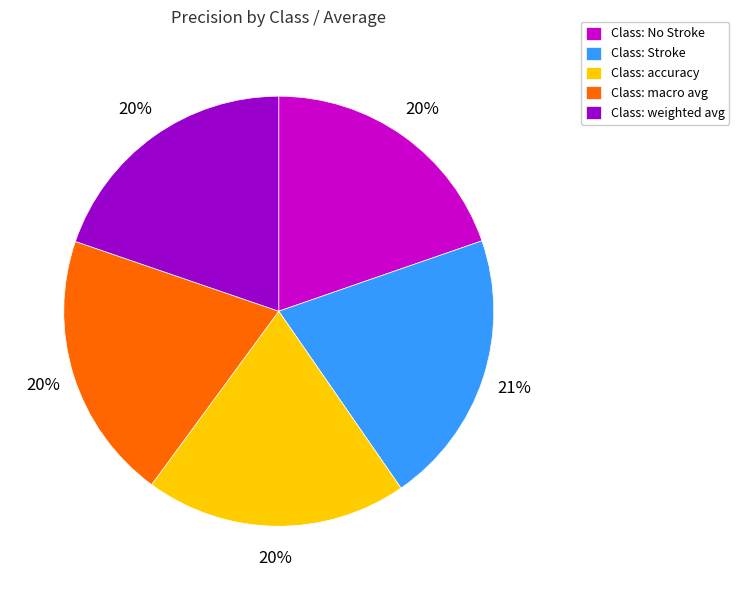

To the nearest percent, what is the average slice percentage?

20%